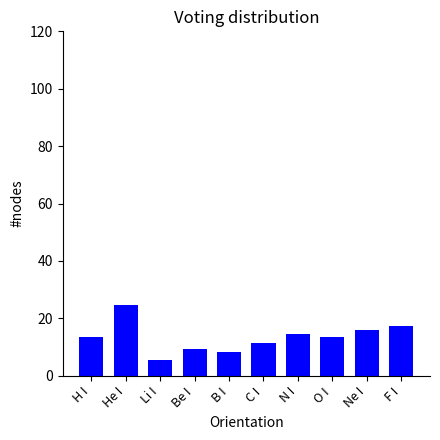

What is the label of the 5th bar from the right?

C I